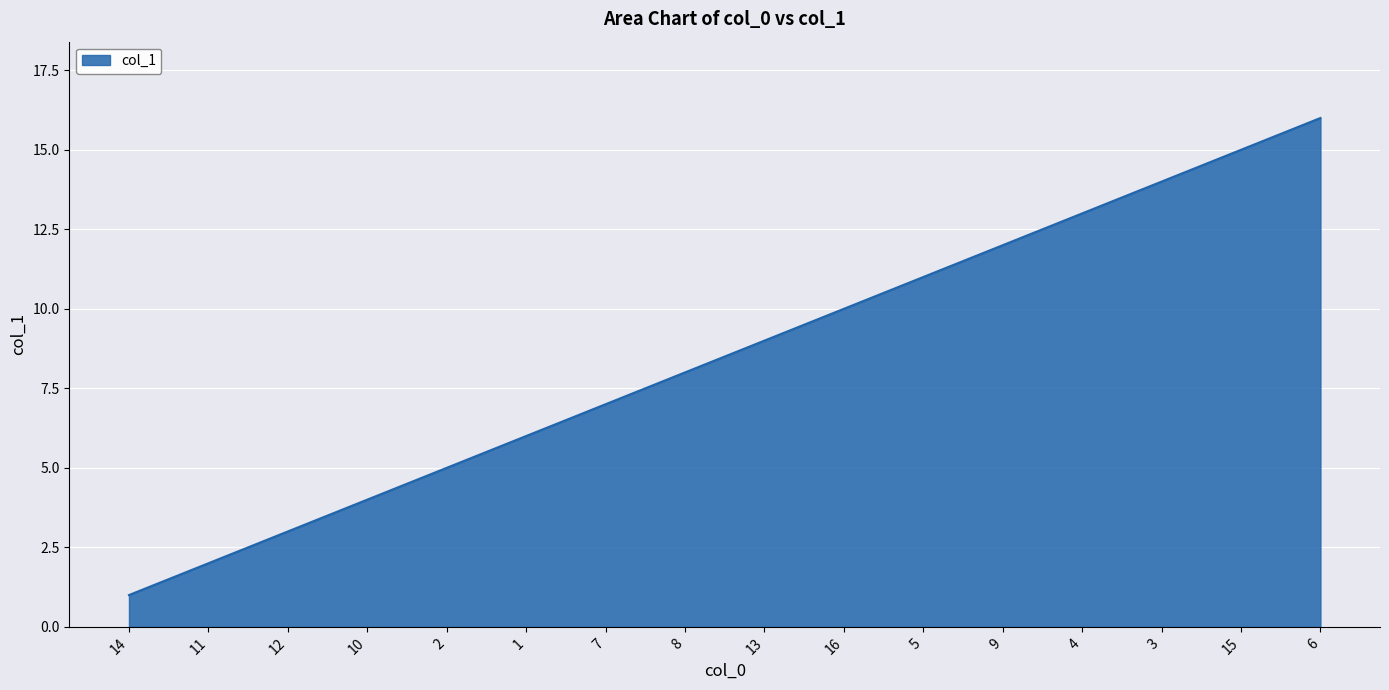

The value at 13 is 9. True or false?

True